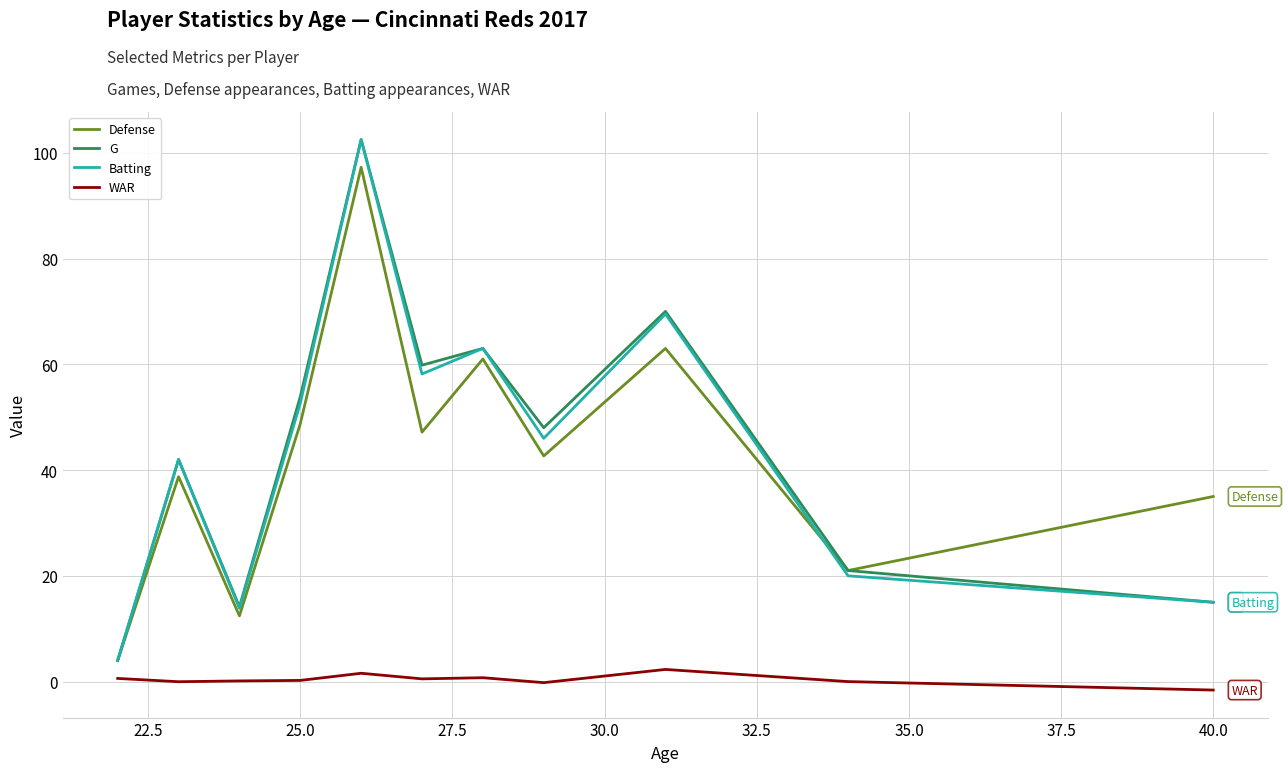

Does the chart display data point markers on the line(s)?

No